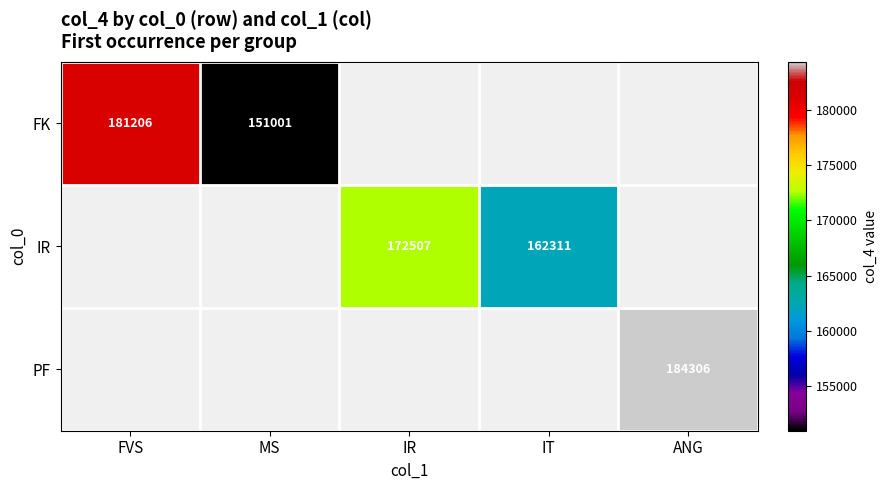

The value of IR at IR is 172507. True or false?

True